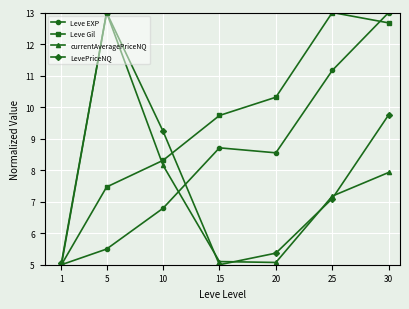

True or false: Leve EXP has a value of 8.5 at 20.

True